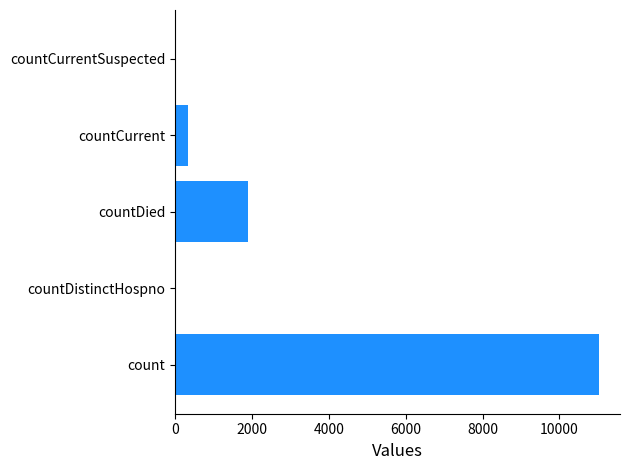

At which label is the value closest to 5511?

countDied